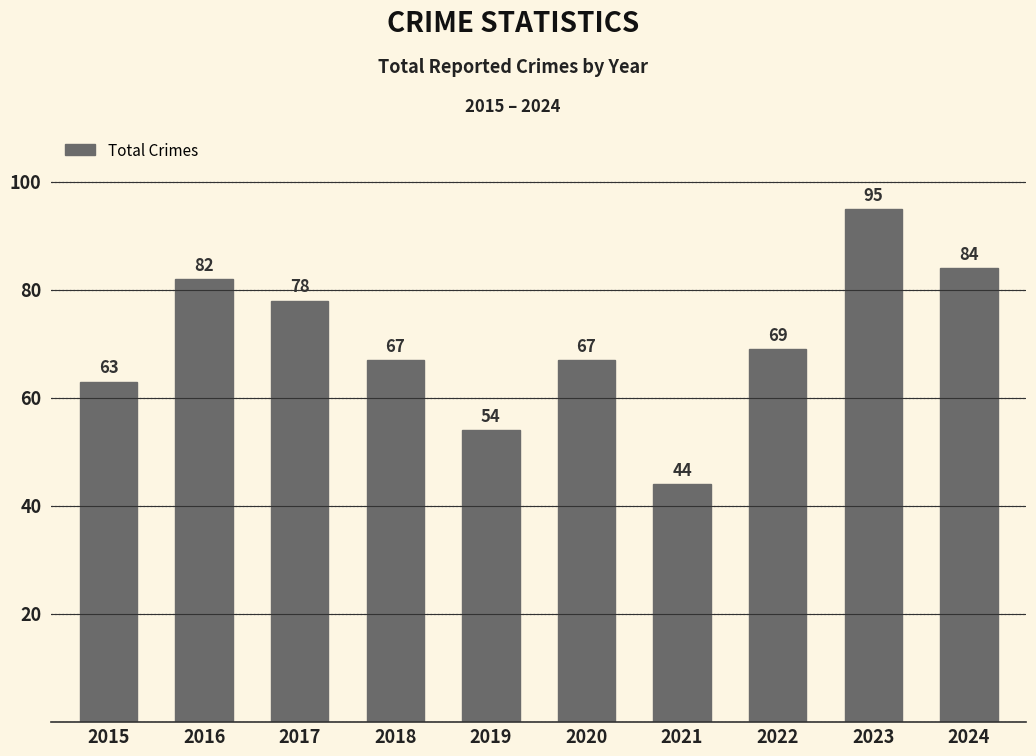

What is the difference between the maximum and minimum values?

51